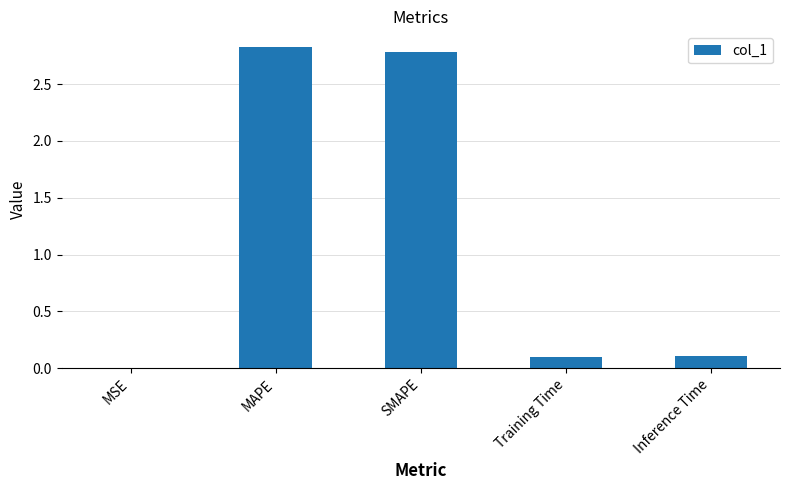

True or false: the data shows 1.7 at SMAPE.

False